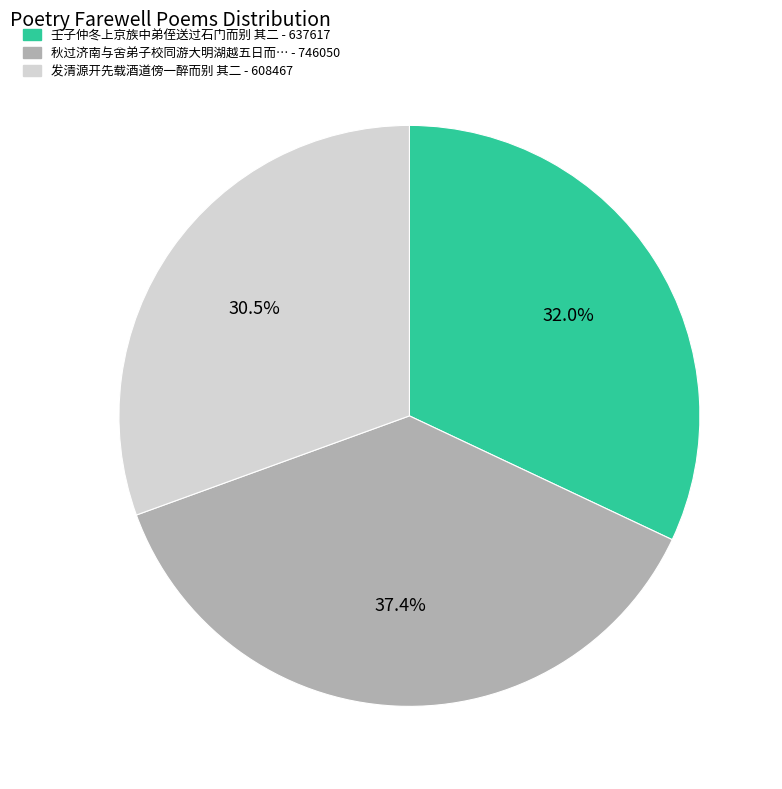

Does any single category account for the majority?

No